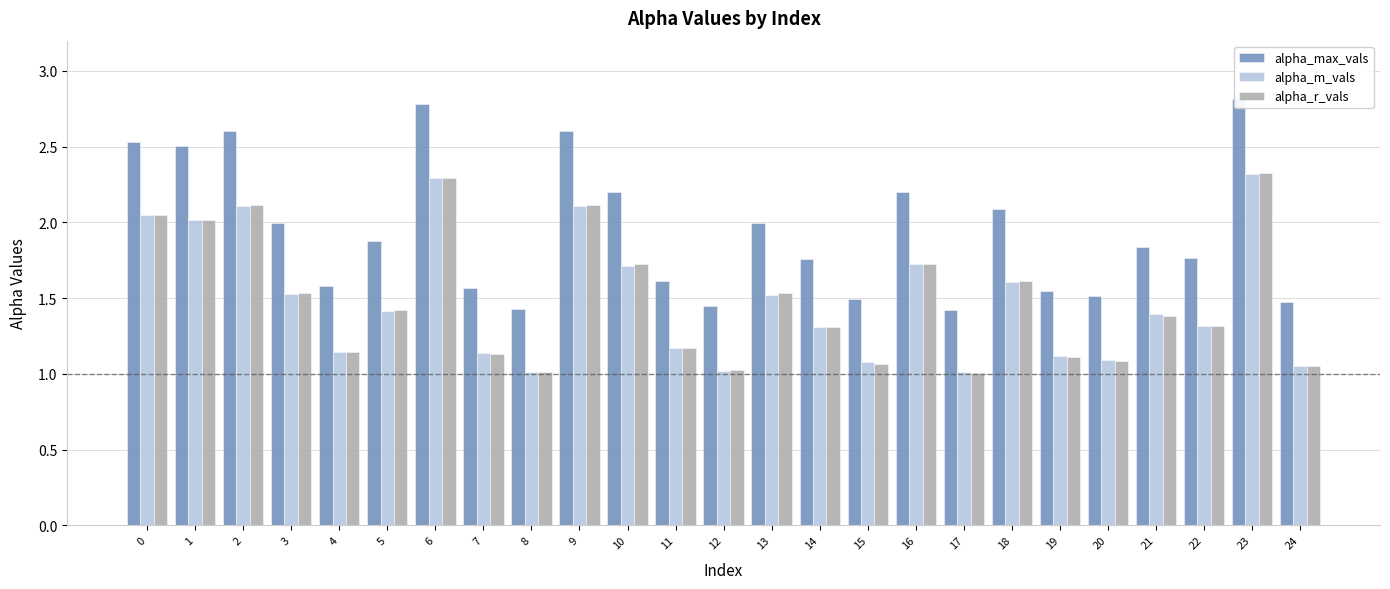

Reading left to right, transcribe all the data shown in this chart.

alpha_max_vals: 2.5	2.5	2.6	2.0	1.6	1.9	2.8	1.6	1.4	2.6	2.2	1.6	1.4	2.0	1.8	1.5	2.2	1.4	2.1	1.5	1.5	1.8	1.8	2.8	1.5
alpha_m_vals: 2.0	2.0	2.1	1.5	1.1	1.4	2.3	1.1	1.0	2.1	1.7	1.2	1.0	1.5	1.3	1.1	1.7	1.0	1.6	1.1	1.1	1.4	1.3	2.3	1.1
alpha_r_vals: 2.0	2.0	2.1	1.5	1.1	1.4	2.3	1.1	1.0	2.1	1.7	1.2	1.0	1.5	1.3	1.1	1.7	1.0	1.6	1.1	1.1	1.4	1.3	2.3	1.1